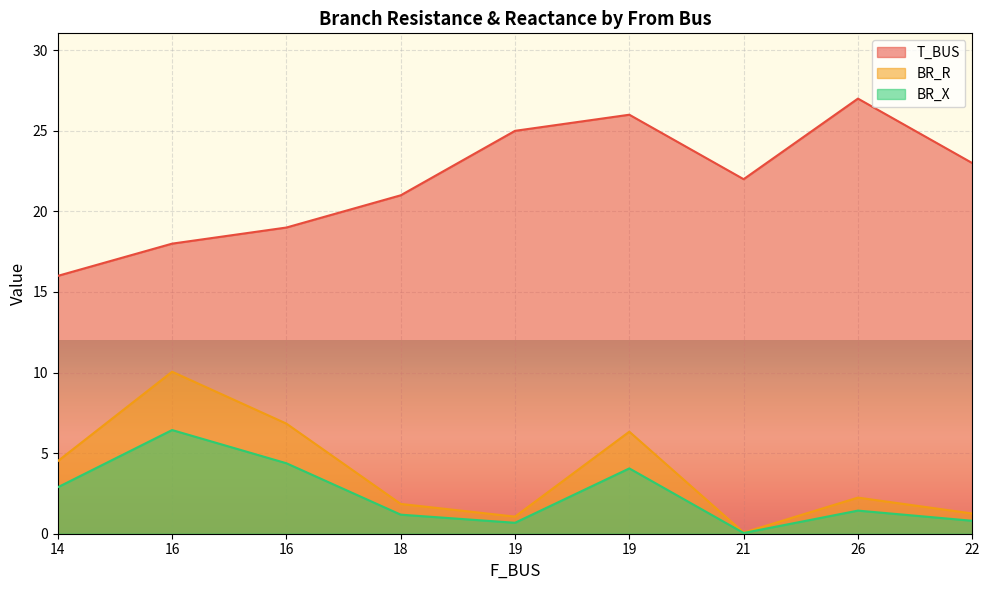

List the labels in order of BR_X value, largest first.

16, 16, 19, 14, 26, 18, 22, 19, 21